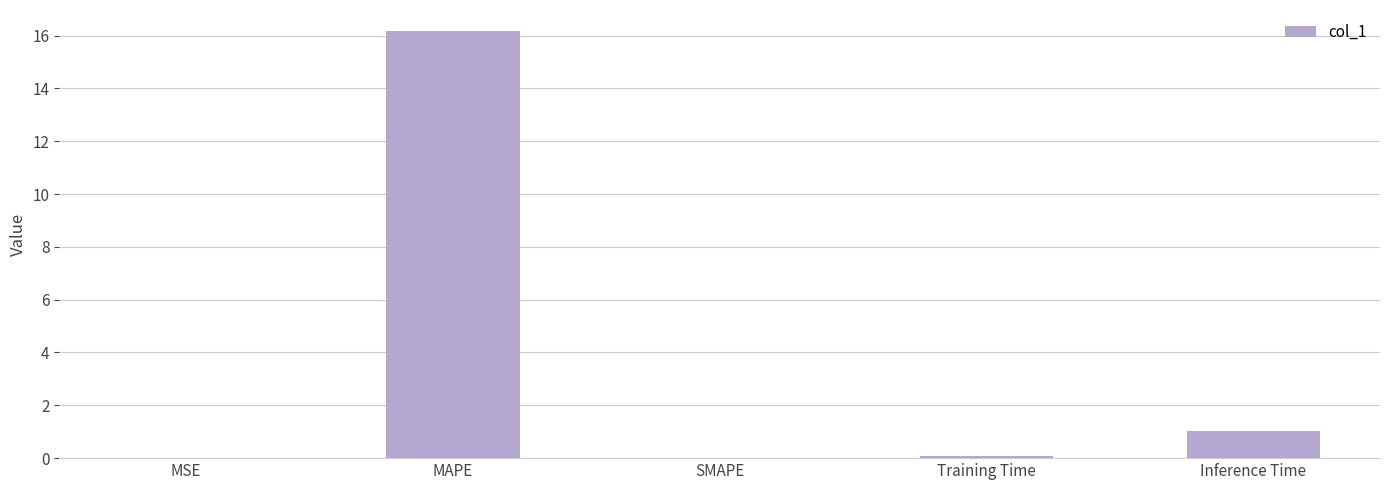

What is the change in value from SMAPE to Inference Time?

+1.0